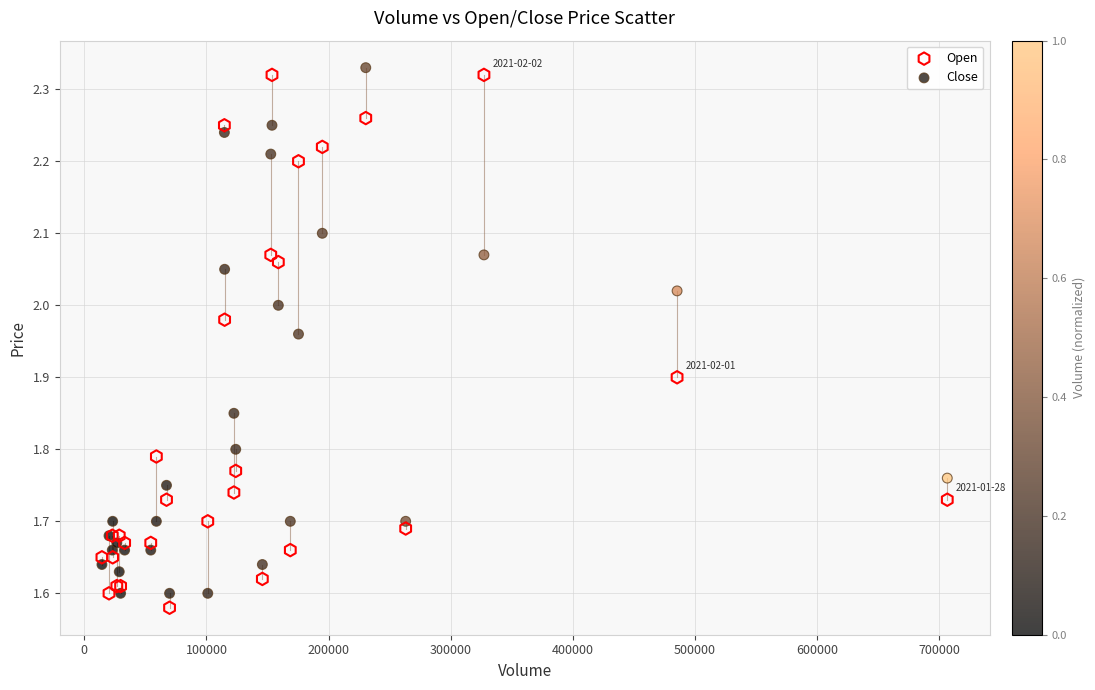

Which series has the widest spread of Y values?

Open